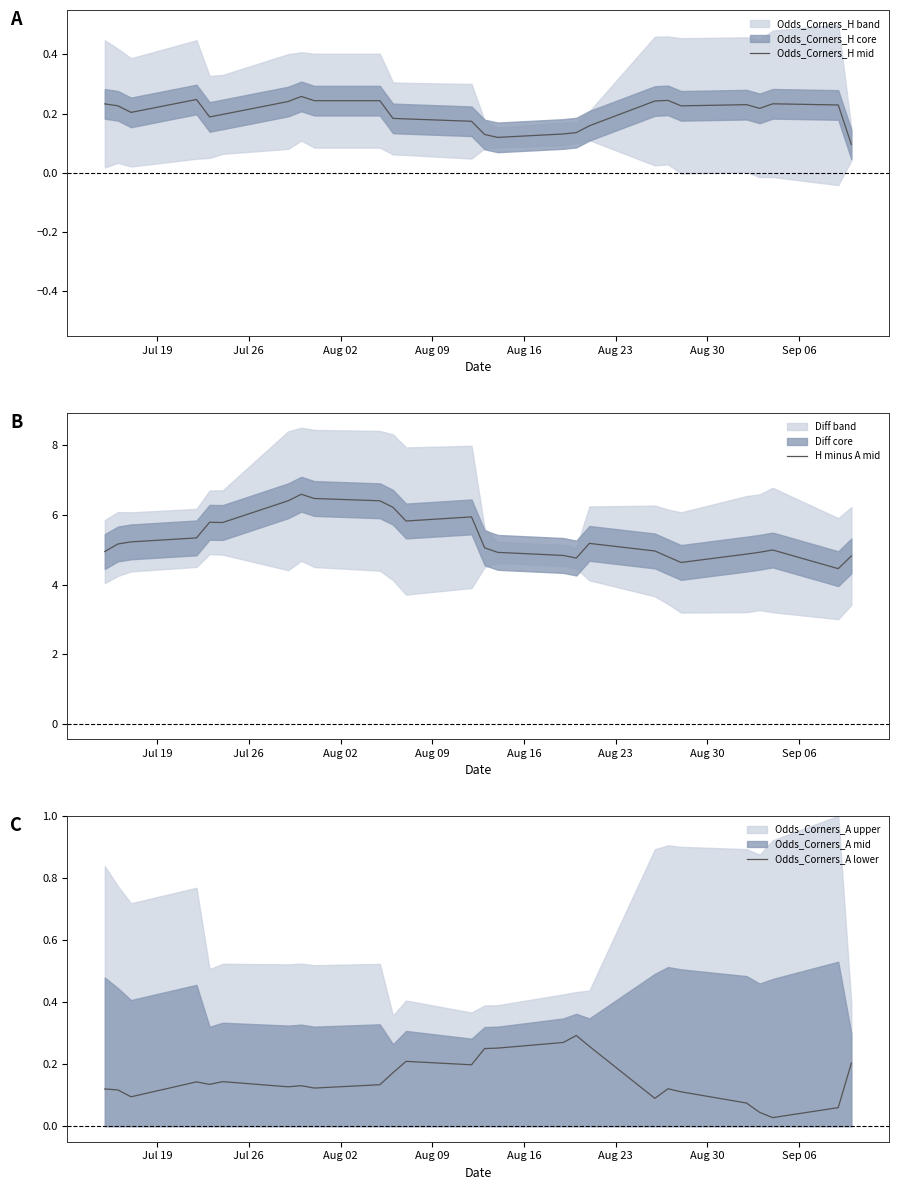

What is the lowest value of the H minus A mid series?

4.5